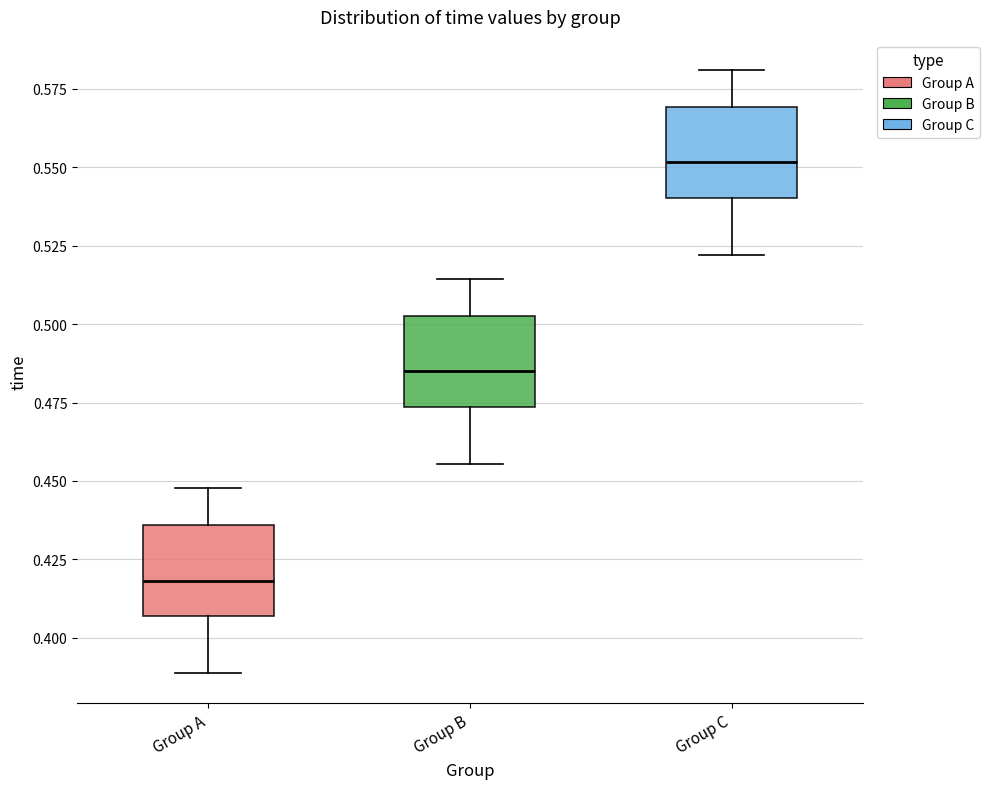

Which box's median line is the lowest?

Group A